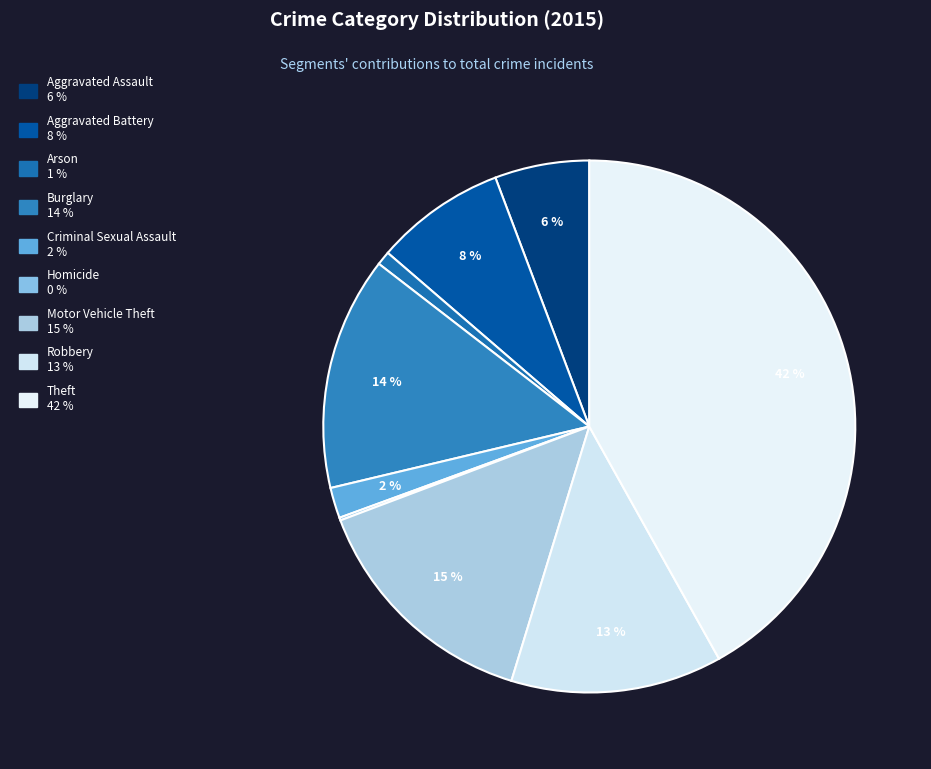

How many slices are in this pie chart?

9